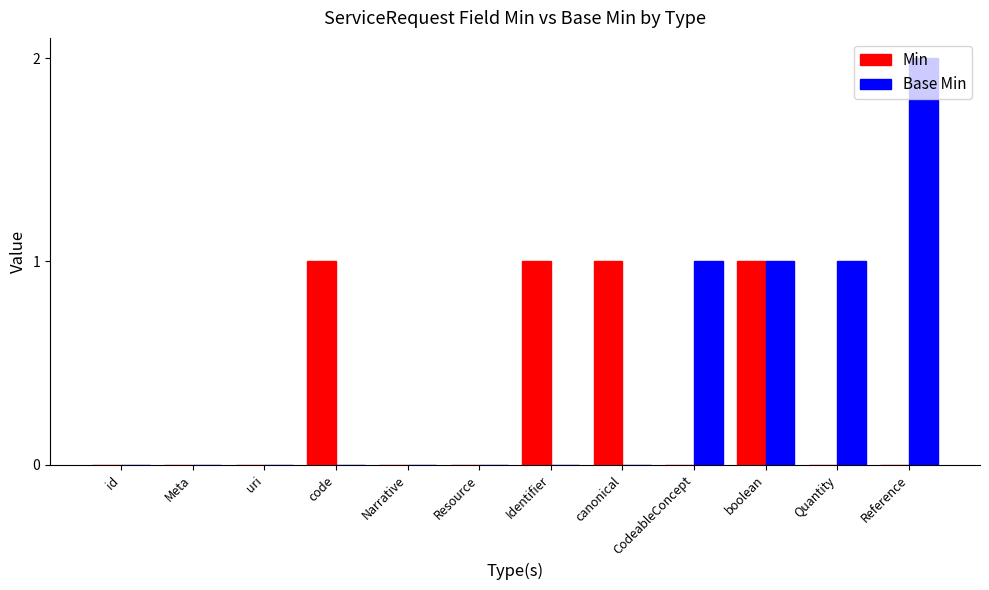

Between Narrative and Identifier, which series saw the biggest shift?

Min